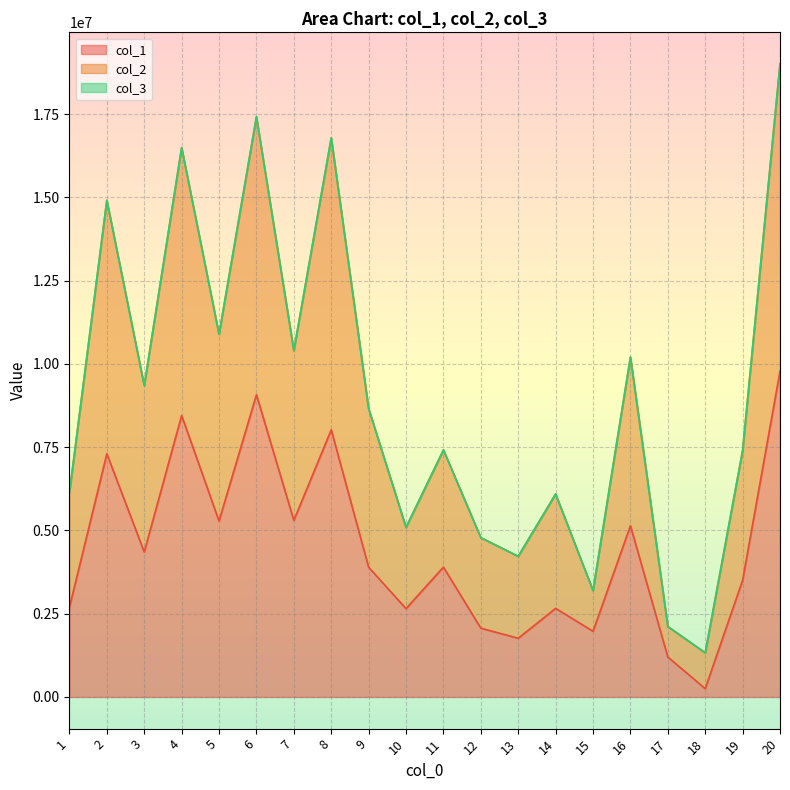

Does the chart display data point markers on the line(s)?

No